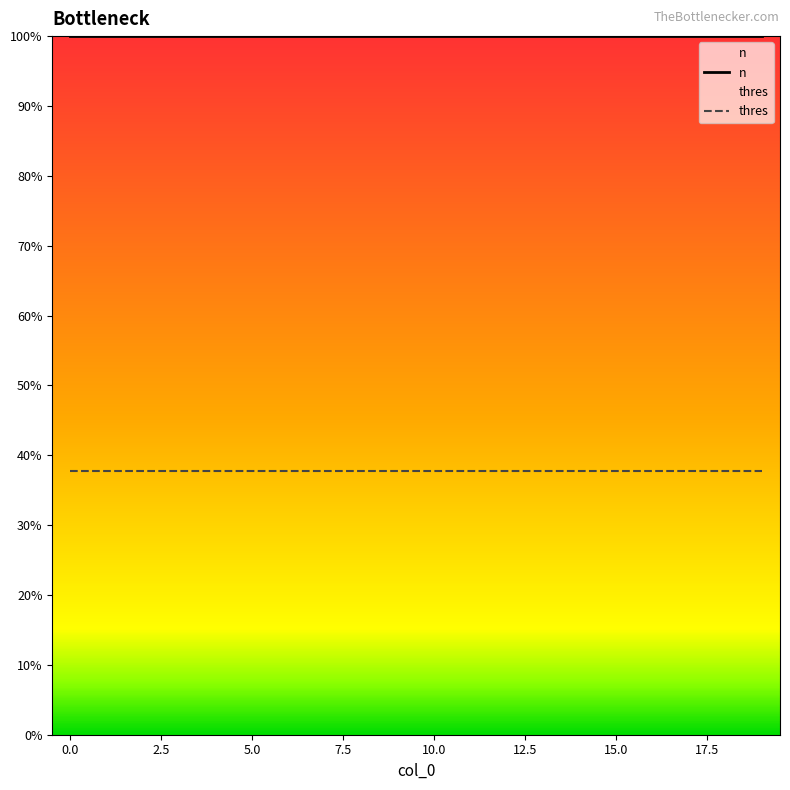

The value of thres at 18 is 0.6. True or false?

False